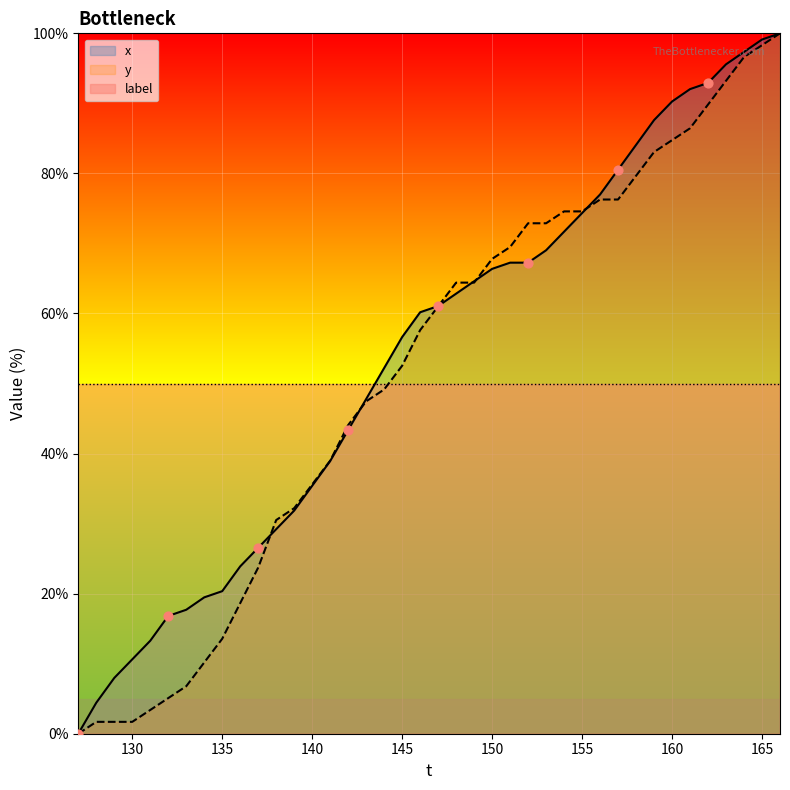

At which category is the sum across all series the highest?

166